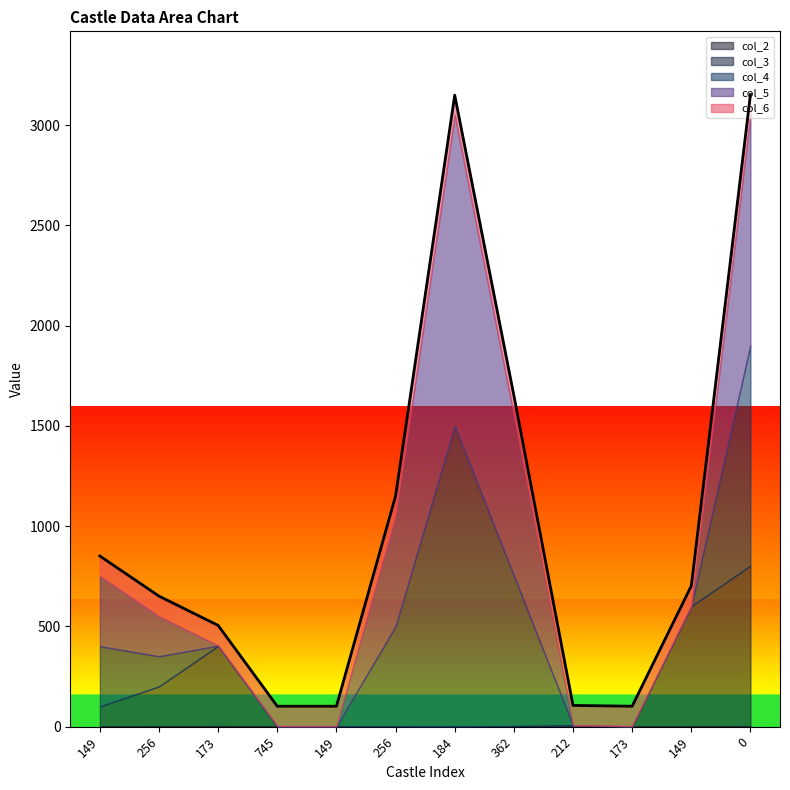

What is the greatest value displayed?

1550